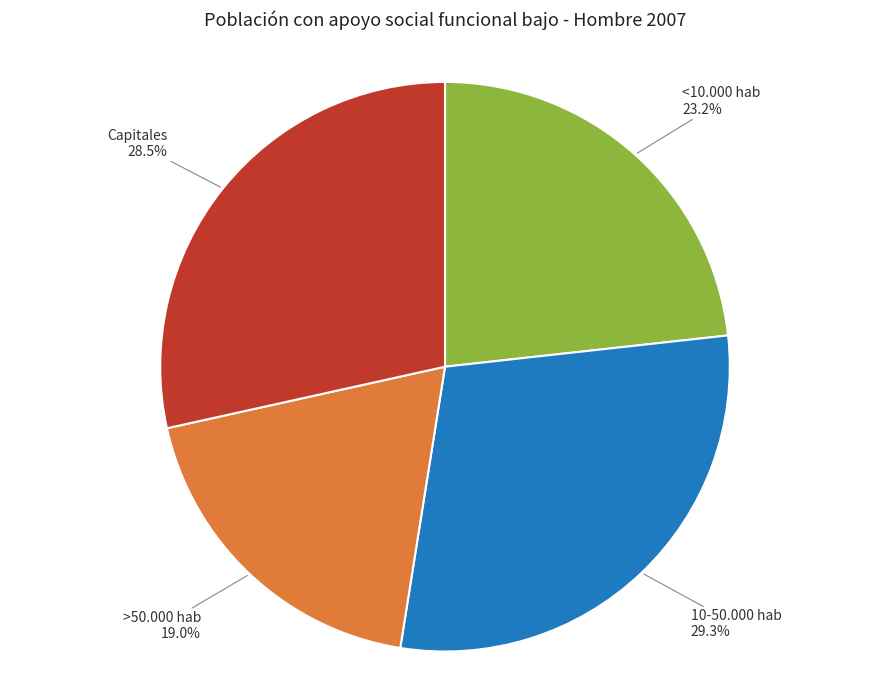

Is there a majority slice in this chart?

No